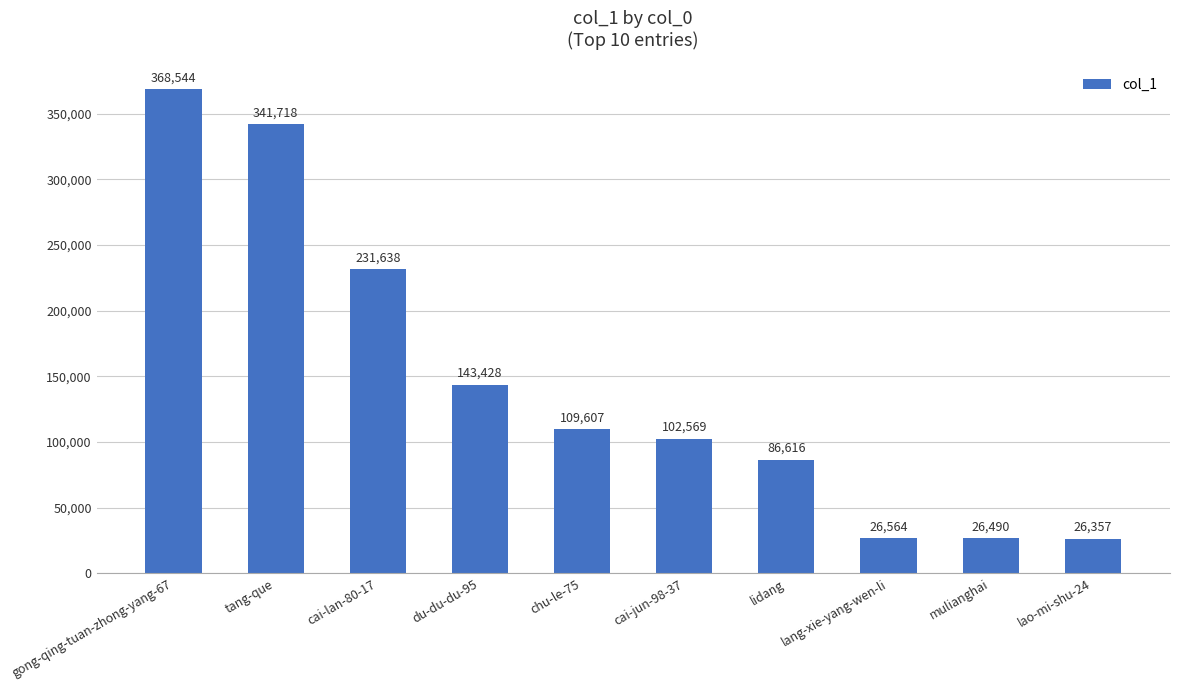

How many data points does each series have?

10